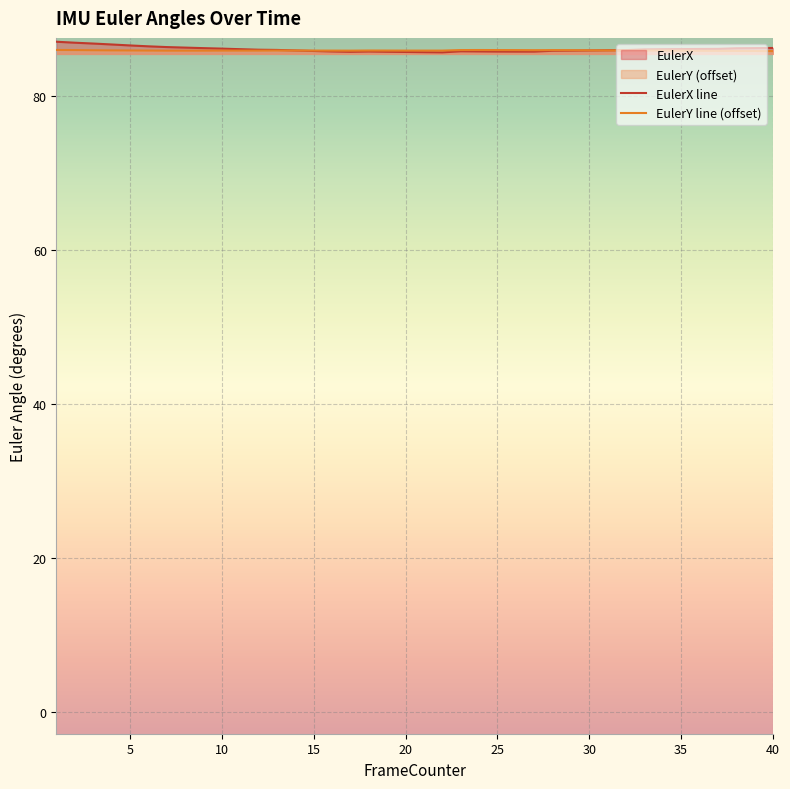

Which series has the widest spread of values?

EulerX line